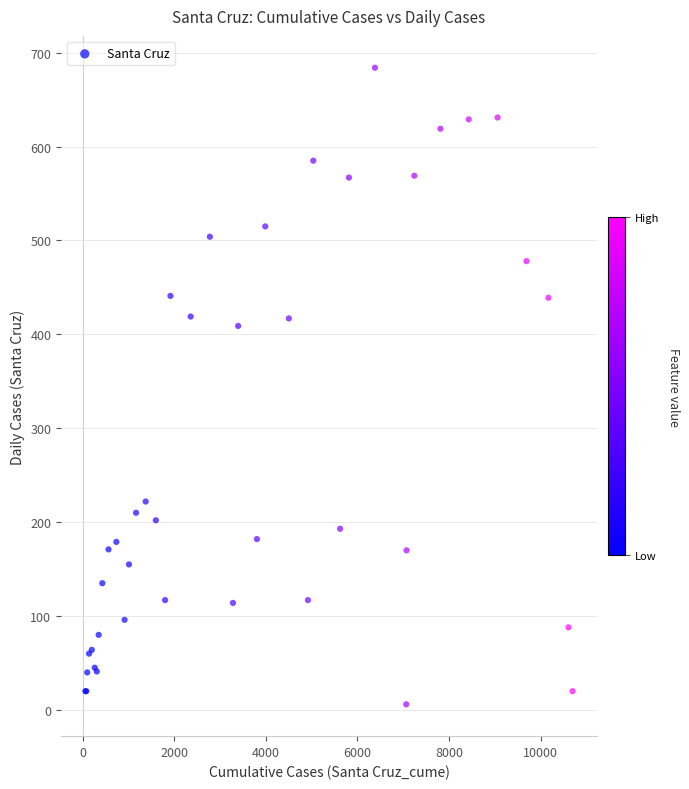

What Y value in the scatter plot is closest to 345?

409